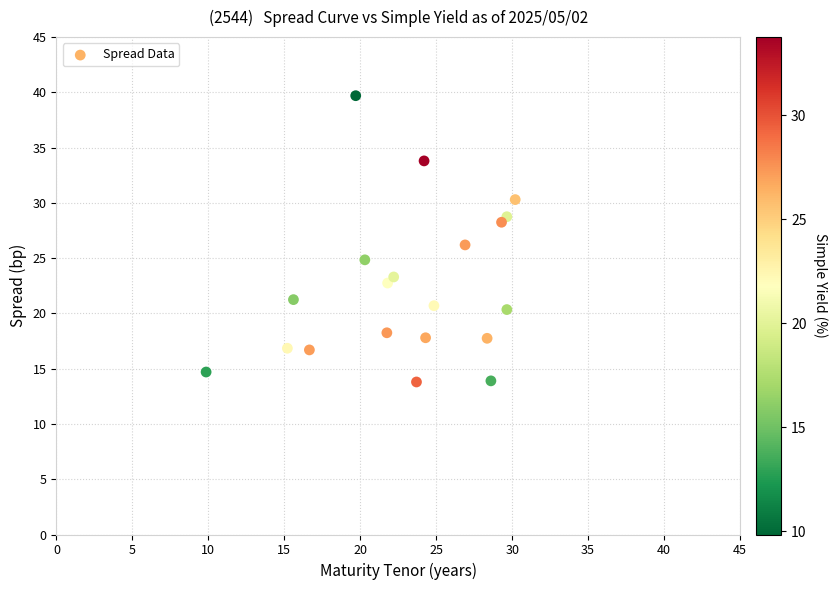

What is the range of Y values (max minus min)?

25.9